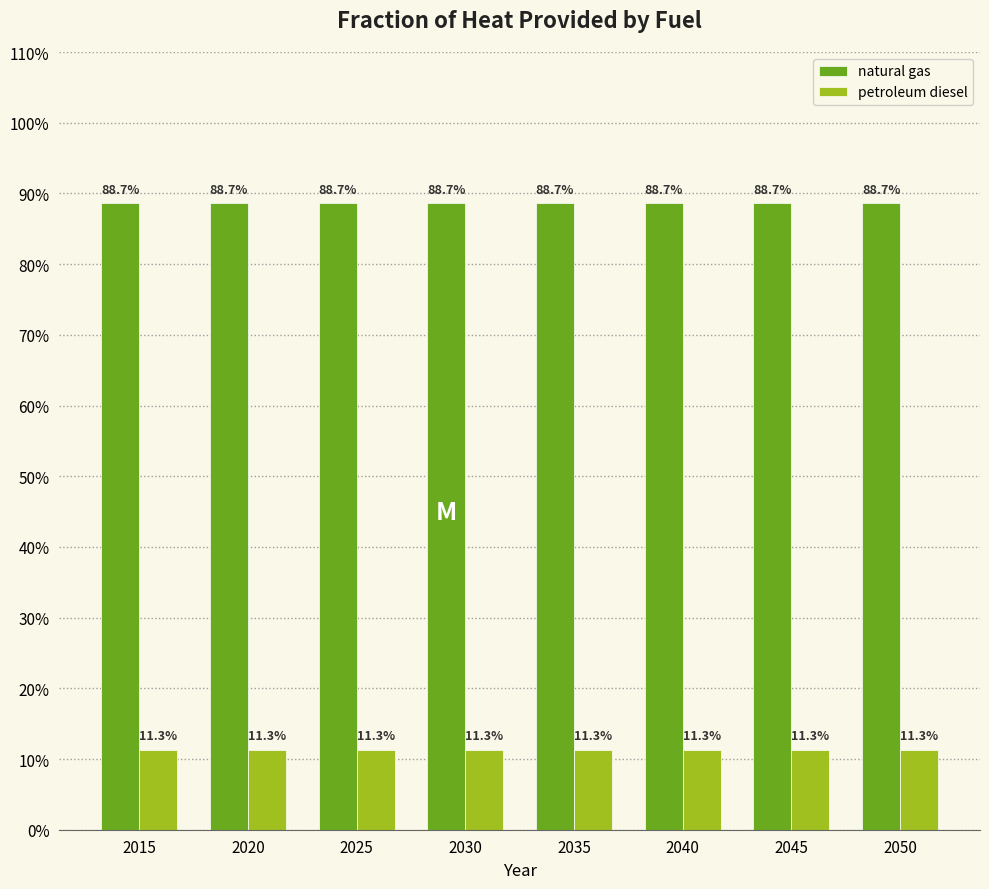

Rank the series at 2035 from highest to lowest value.

natural gas, petroleum diesel